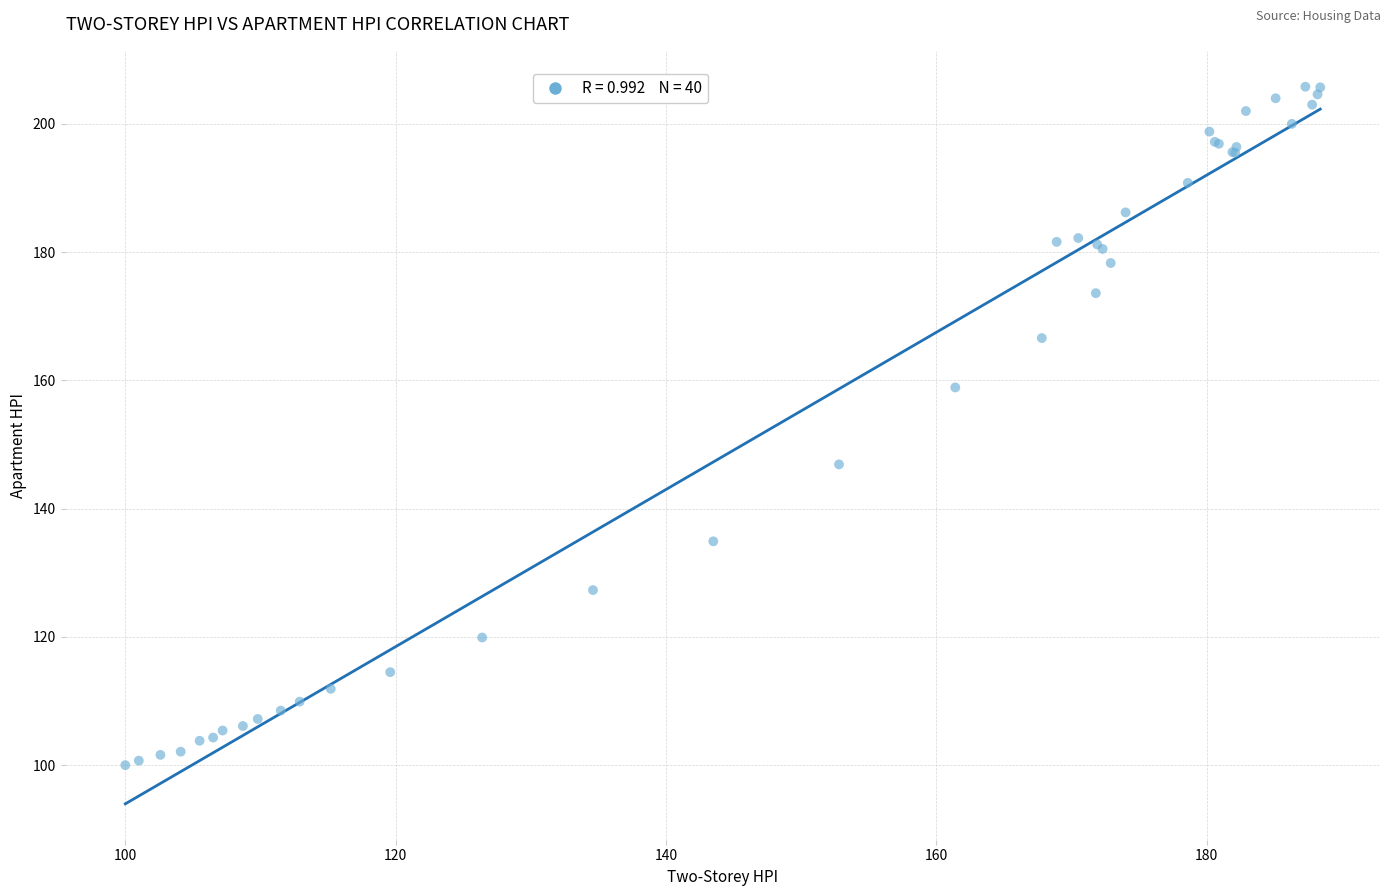

What Y value in the scatter plot is closest to 152?

146.9